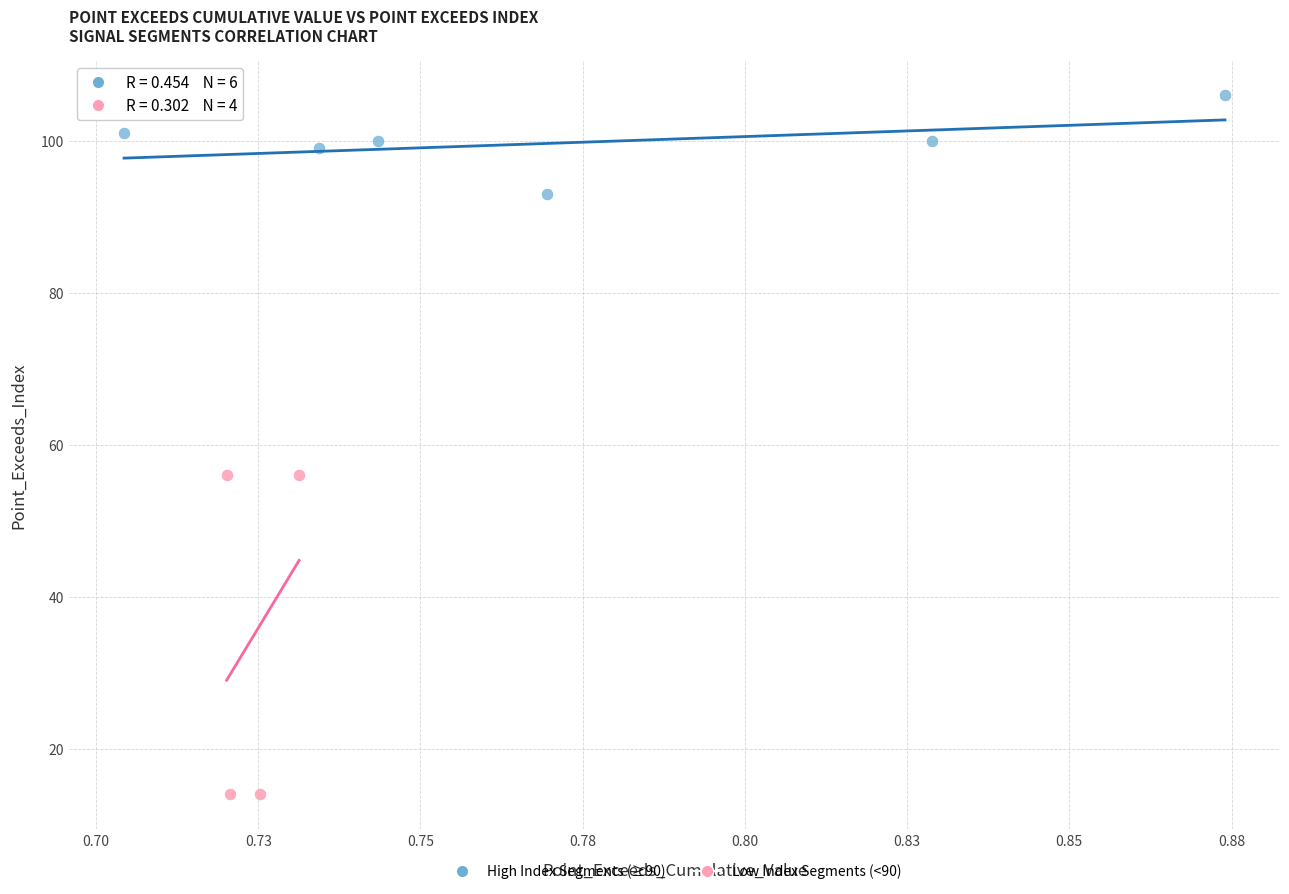

Which series reaches the minimum Y coordinate?

Low Index Segments (<90)